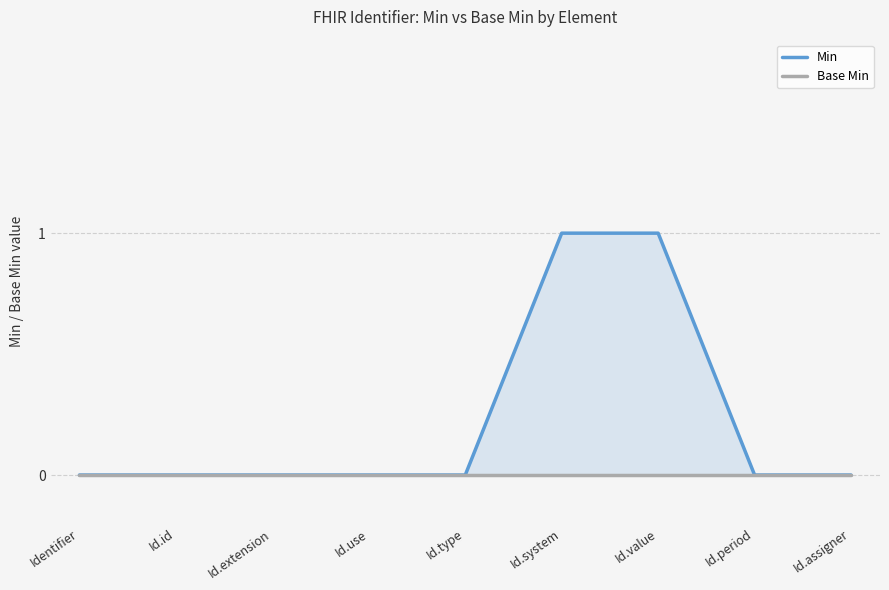

What position from the left is Id.id?

2